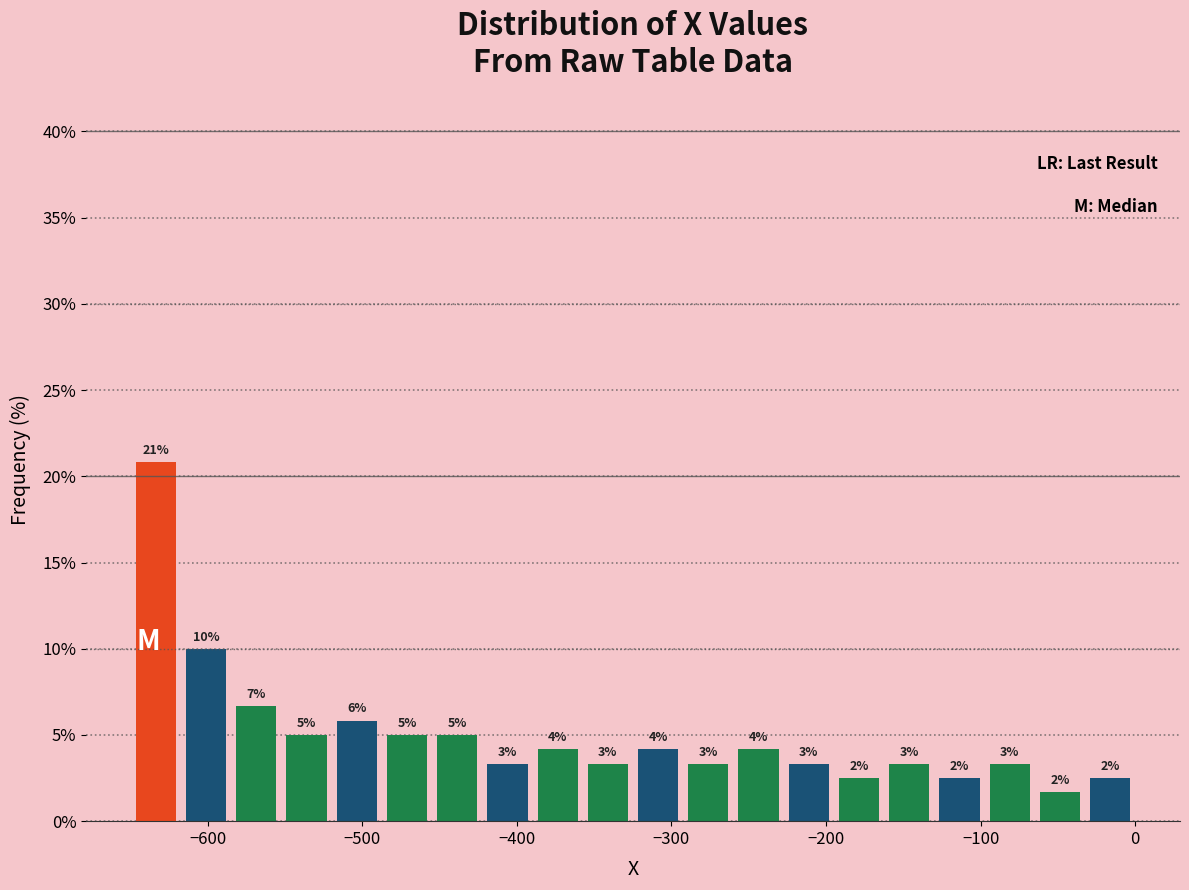

Read against the x-axis, roughly where is the centre of the tallest bar?

-630